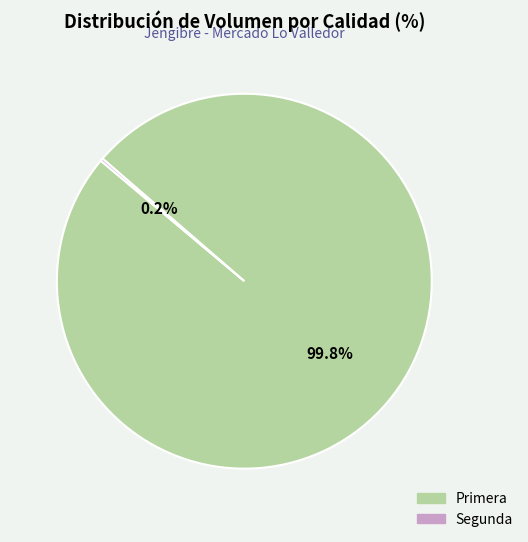

Which category accounts for the majority?

Primera